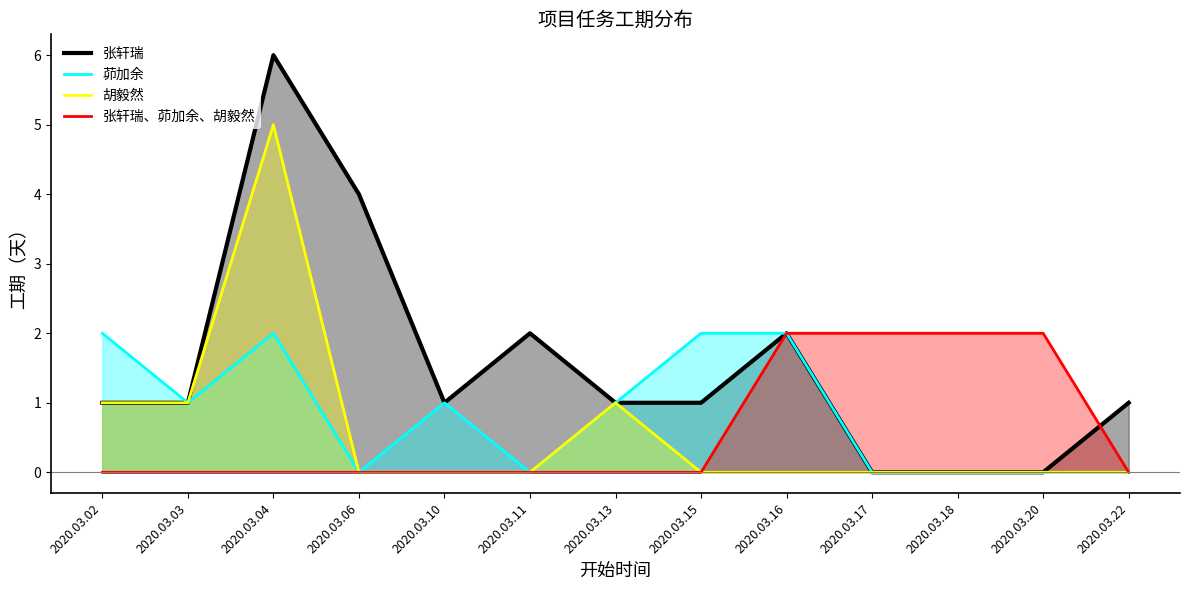

Is it true that 张轩瑞、茆加余、胡毅然 equals 2 at 2020.03.16?

True